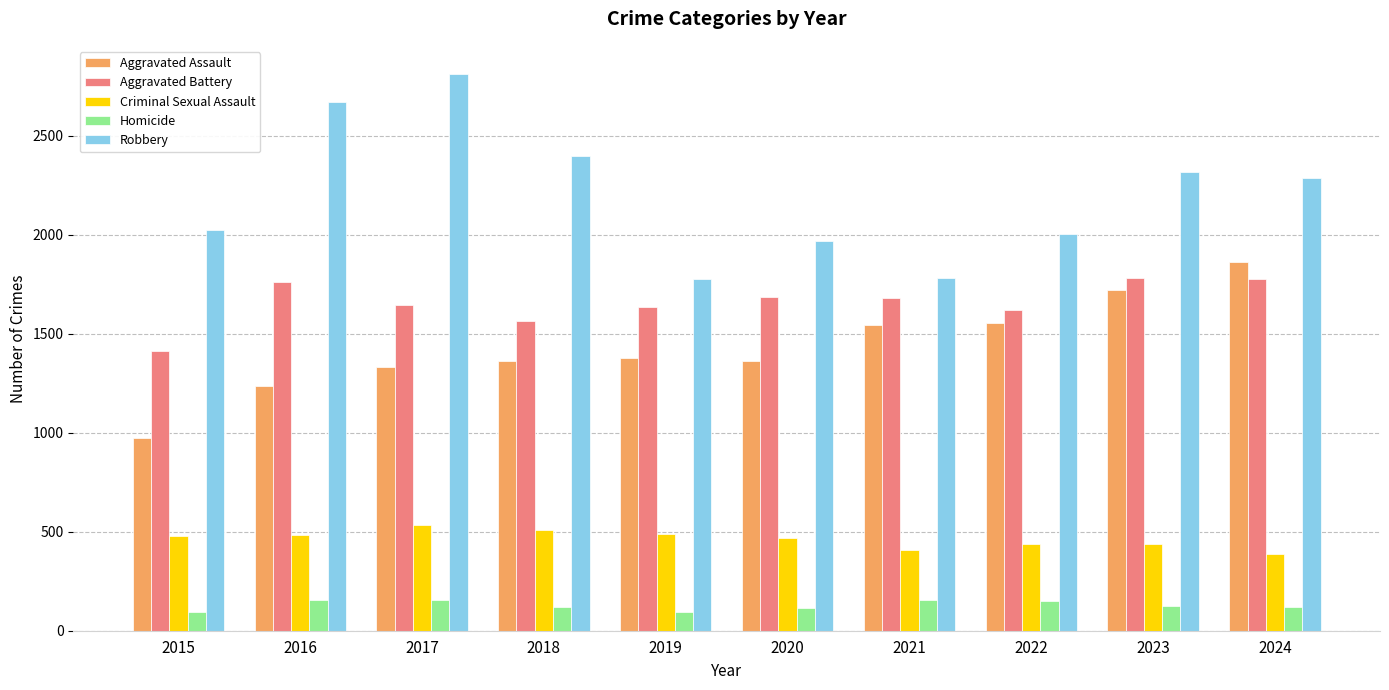

How many data points does each series have?

10